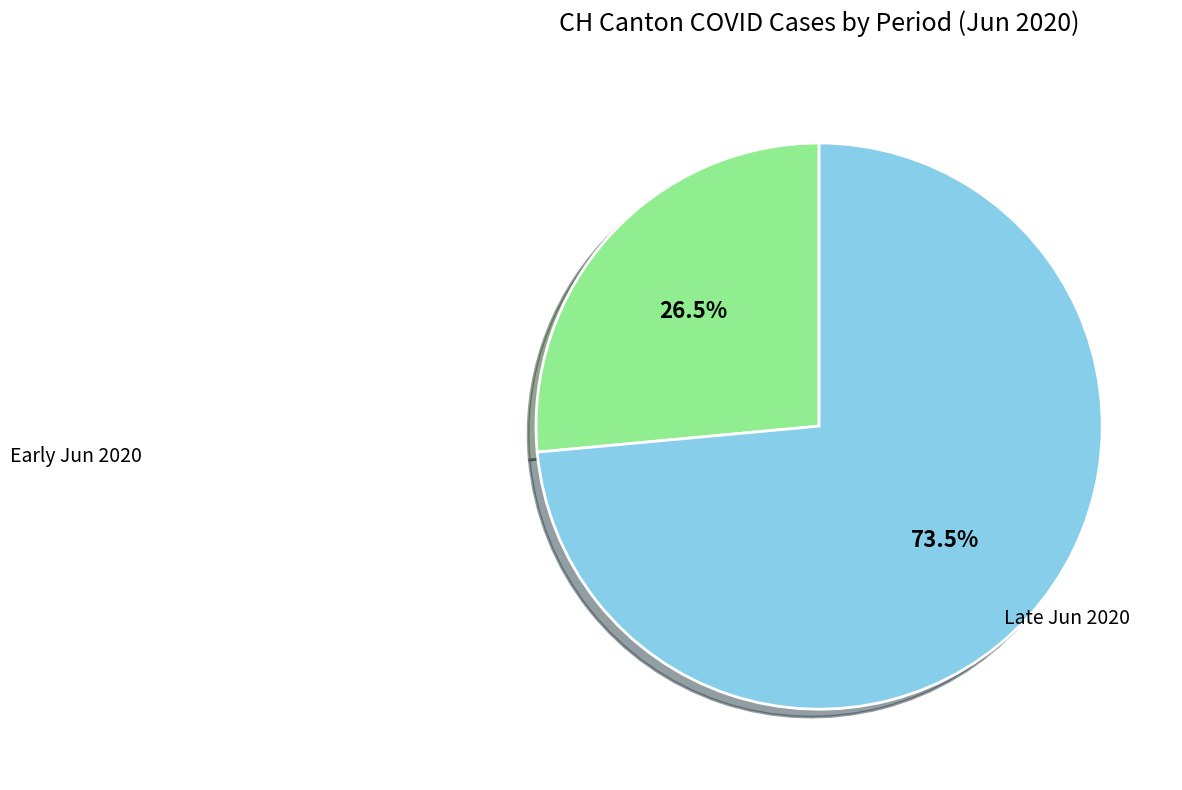

How many slices are in this pie chart?

2